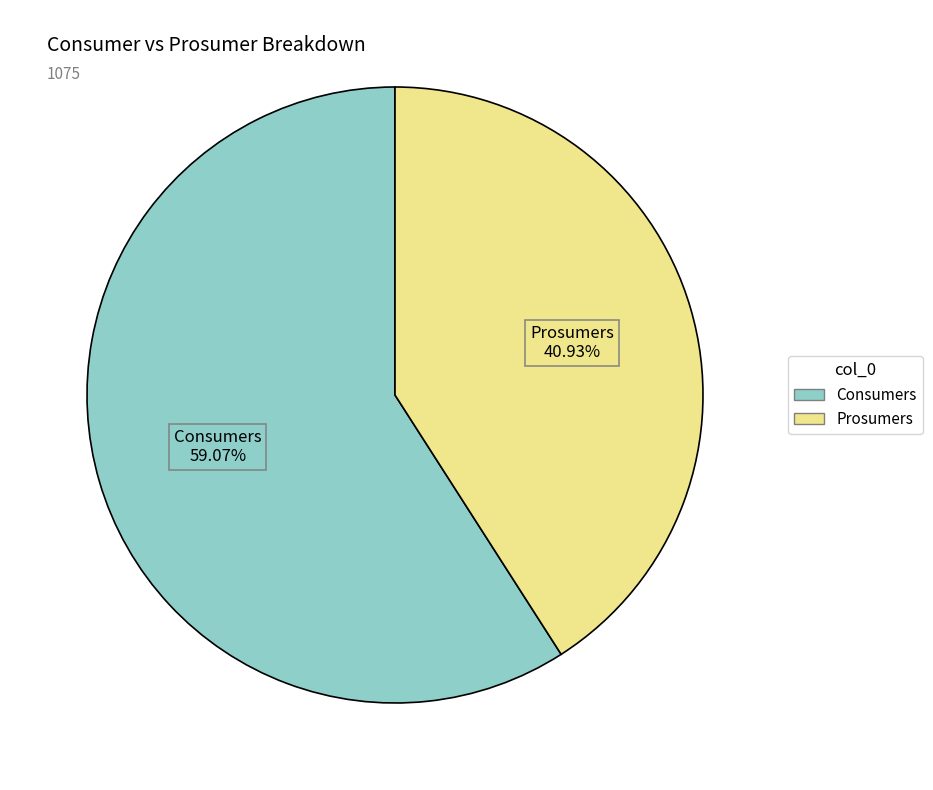

To the nearest percent, what is the average slice percentage?

50%